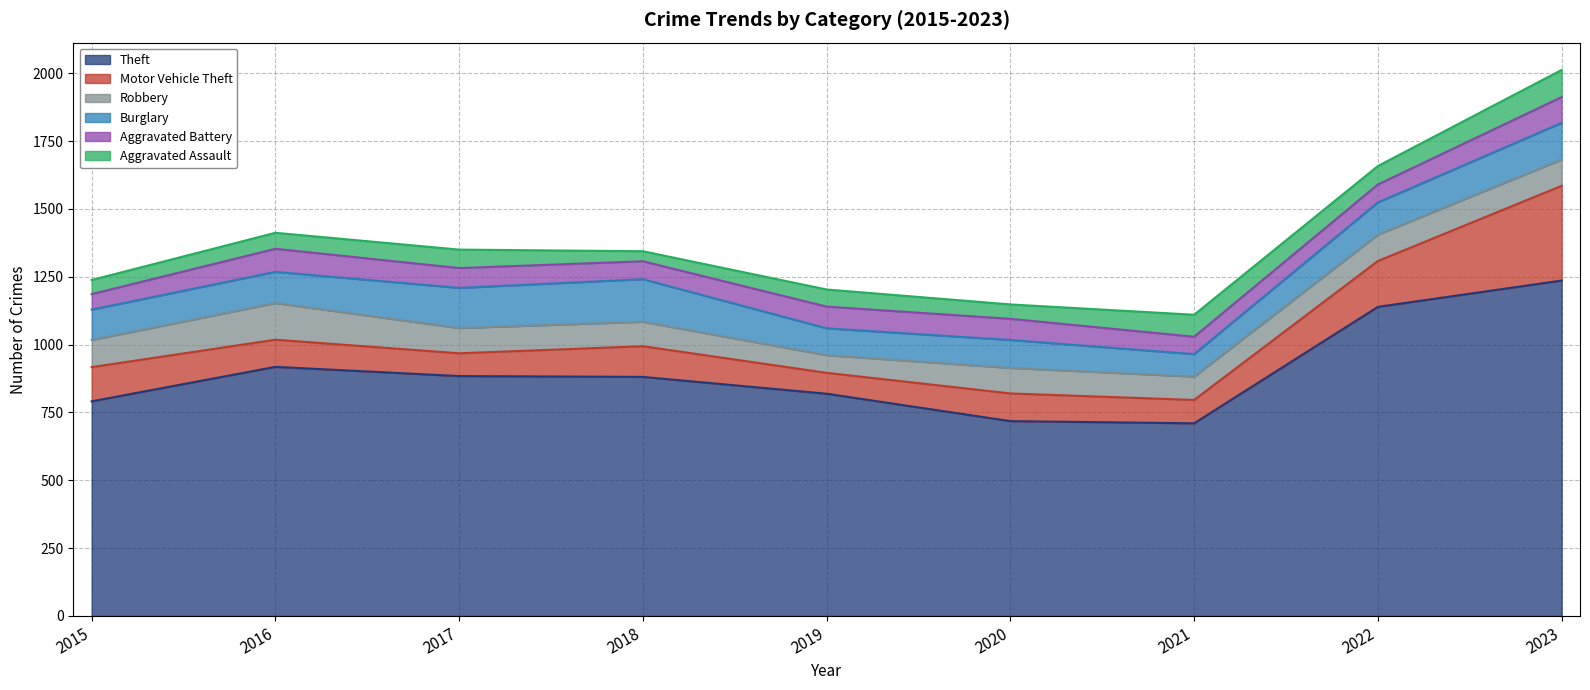

Which series has the largest total across all categories?

Theft